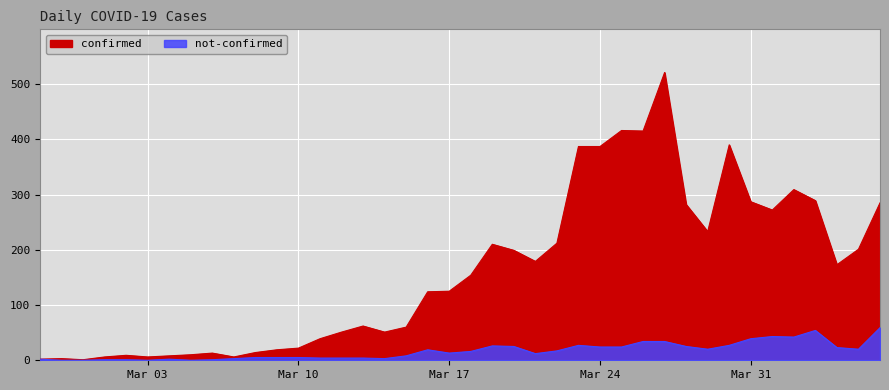

What are all the series names shown in the legend?

confirmed, not-confirmed